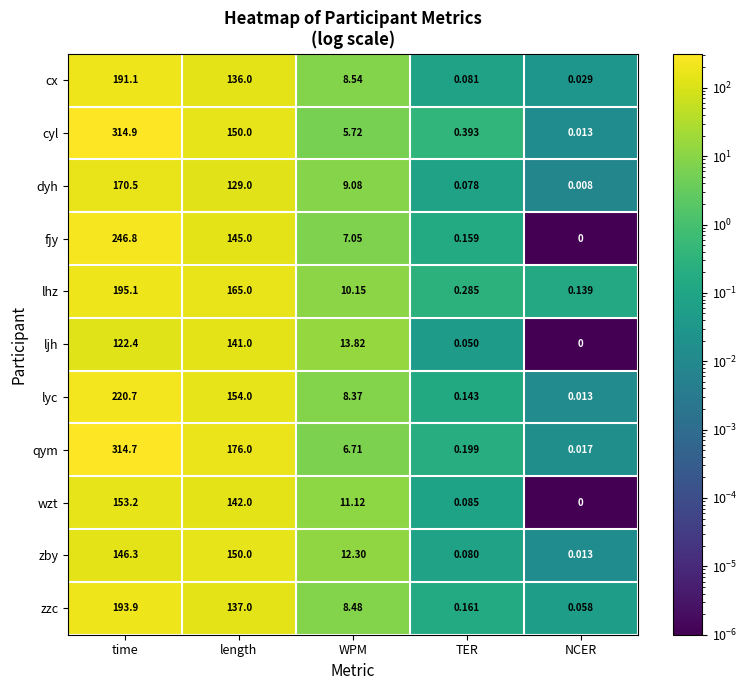

At which label does zzc first exceed 8?

time